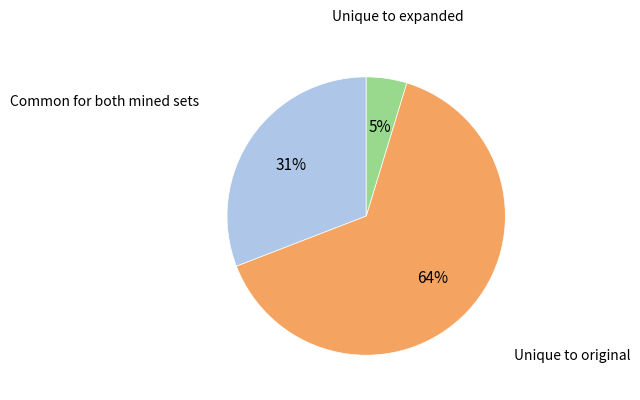

Is there a majority slice in this chart?

Yes